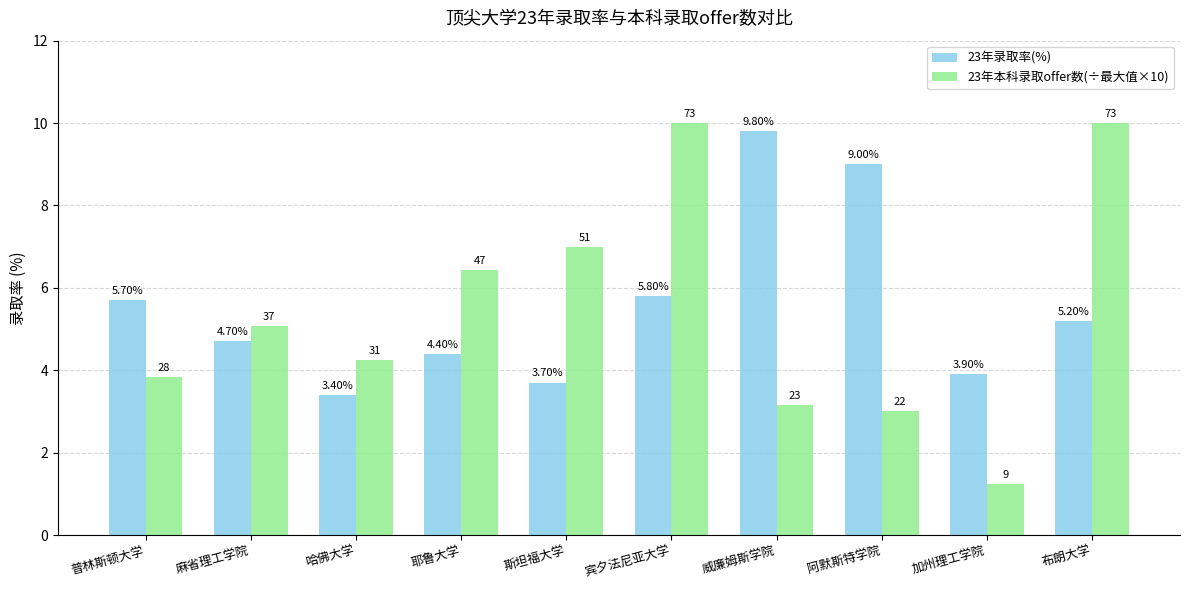

Is the value of 23年本科录取offer数(÷最大值×10) at 阿默斯特学院 greater than the value of 23年录取率(%) at 耶鲁大学?

No